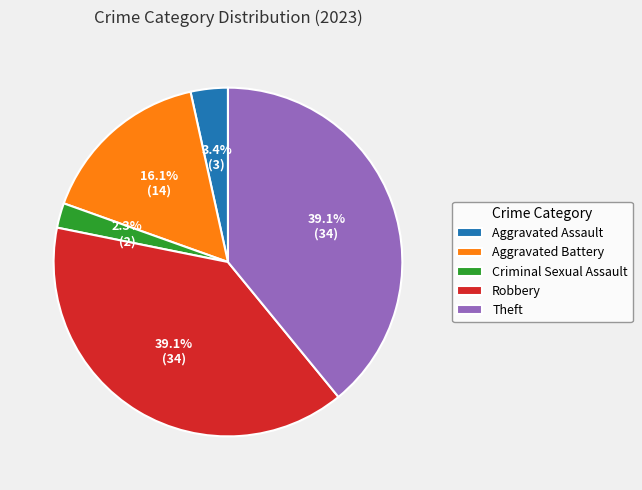

How many slices are in this pie chart?

5